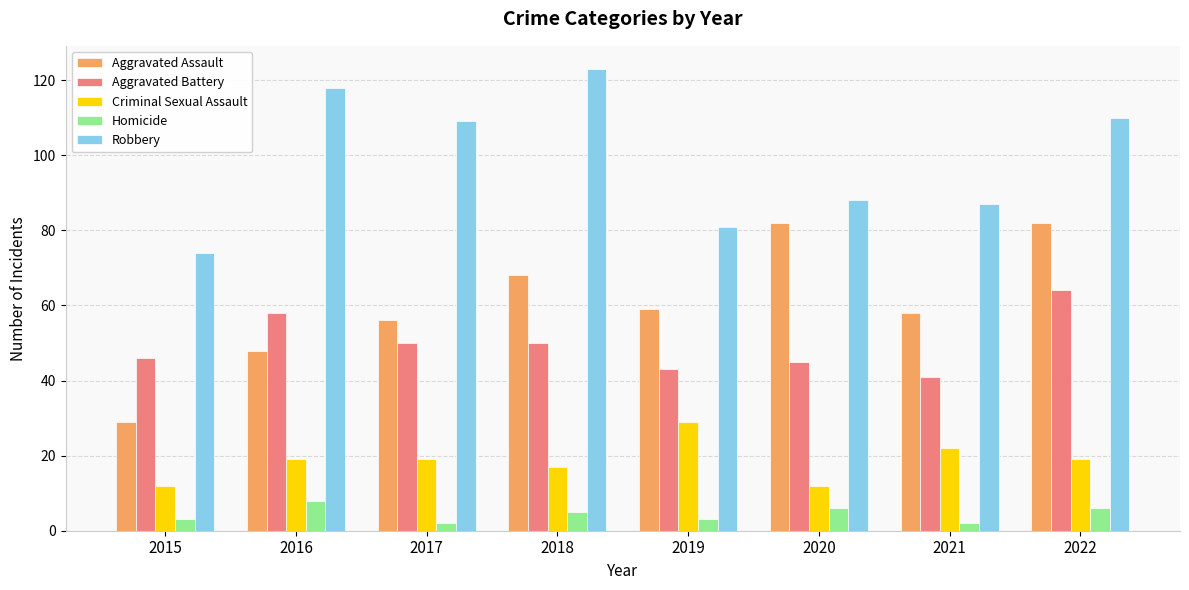

True or false: Aggravated Assault has a value of 96 at 2018.

False